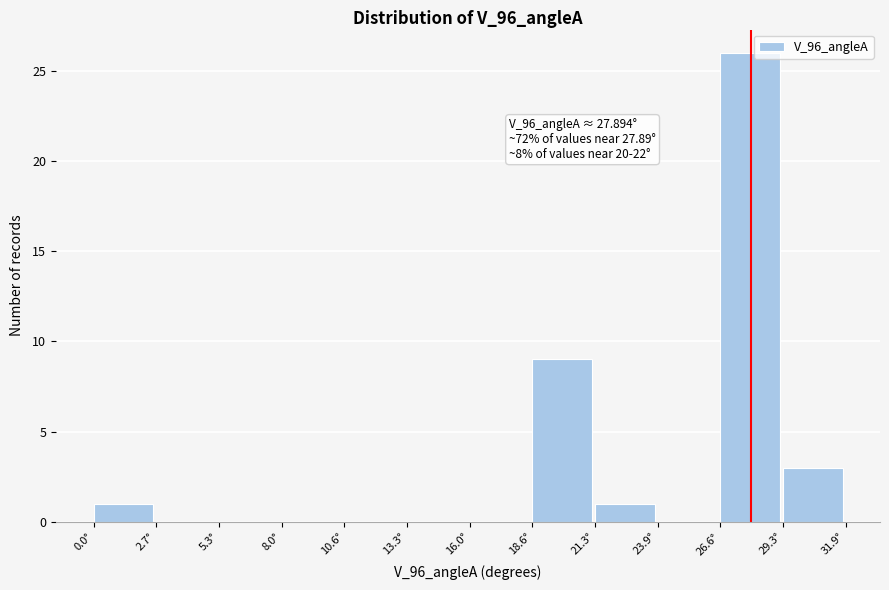

Over which range of the x-axis is the bar tallest?

26.5 to 29.5